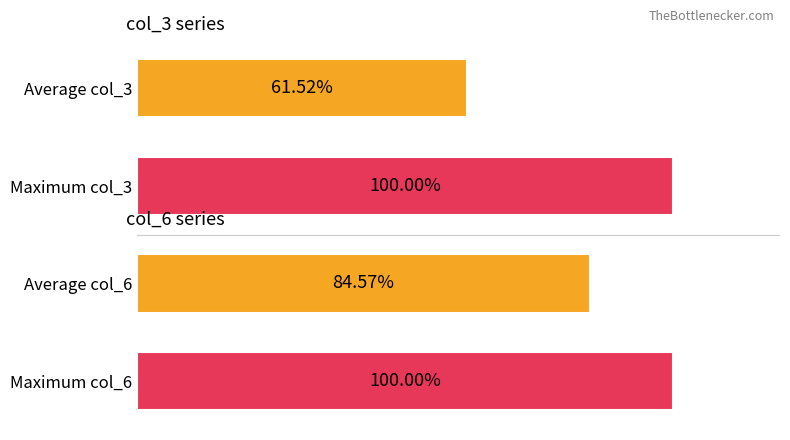

Between Average col_3 and Maximum col_3, which is larger?

Maximum col_3